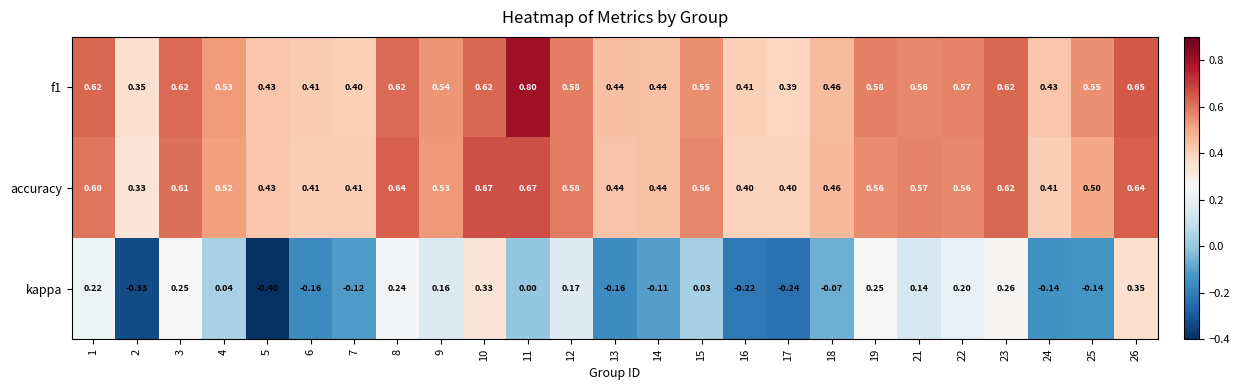

Between 2 and 17, which series saw the biggest shift?

kappa